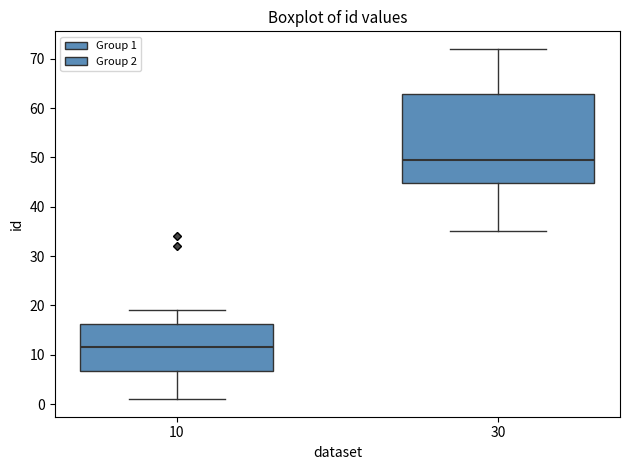

Reading left to right, read every box against the y-axis: the position of its median line, the range the box covers, and the ends of its whiskers. The values are not printed on the chart, so give them approximately, as read against the axis.

10: median 12, box 7 to 16, whiskers 1 to 19
30: median 50, box 45 to 63, whiskers 35 to 72